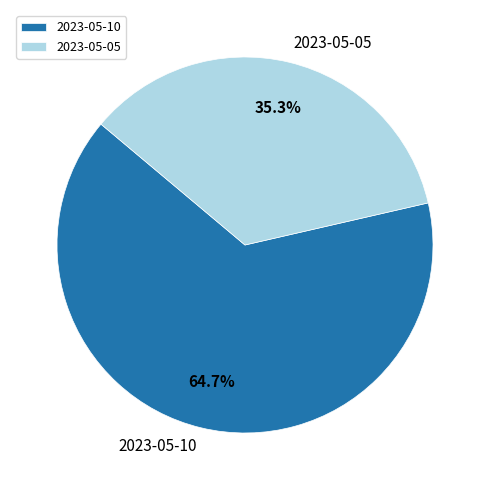

To the nearest percent, what is the difference between the 2023-05-05 and 2023-05-10 slice percentages?

29%